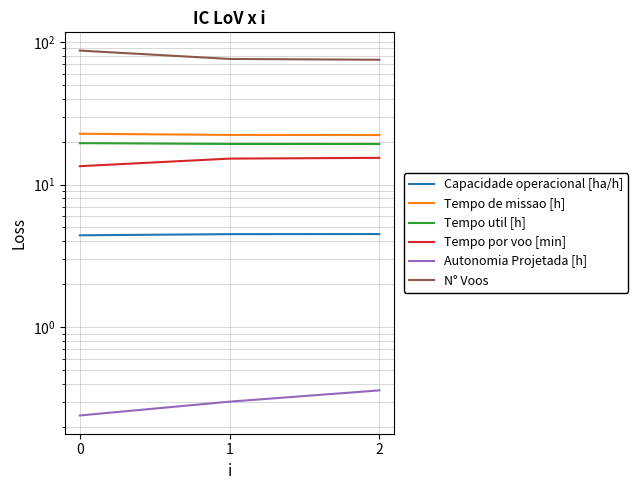

Where is N° Voos nearest to the value 81?

1